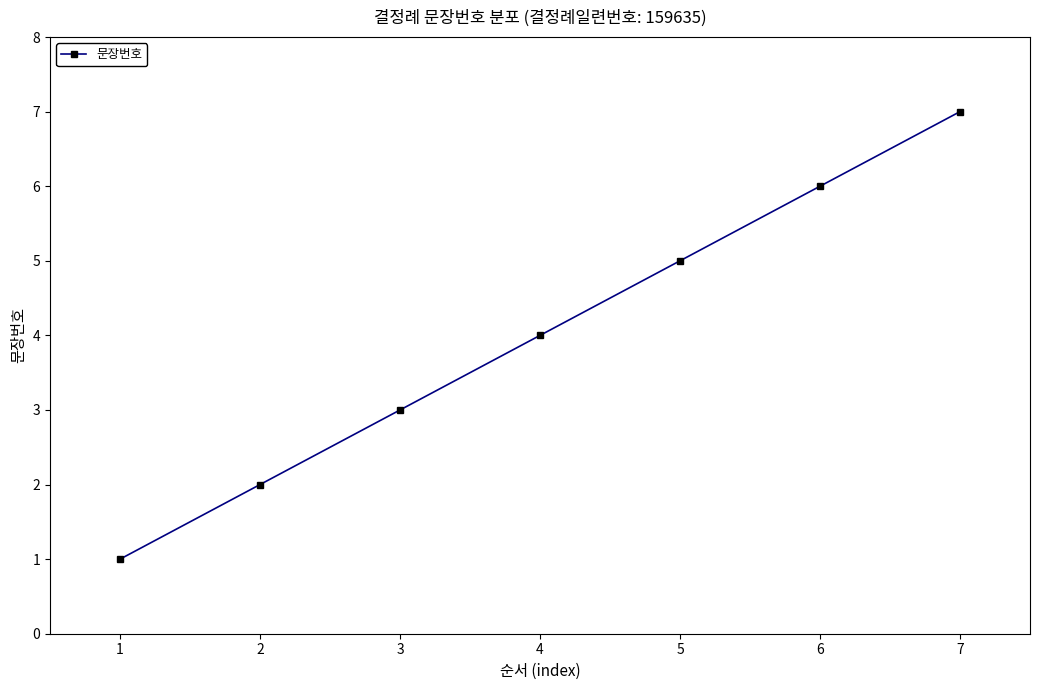

Approximately how many times larger is the value at 6 compared to 5?

1.2